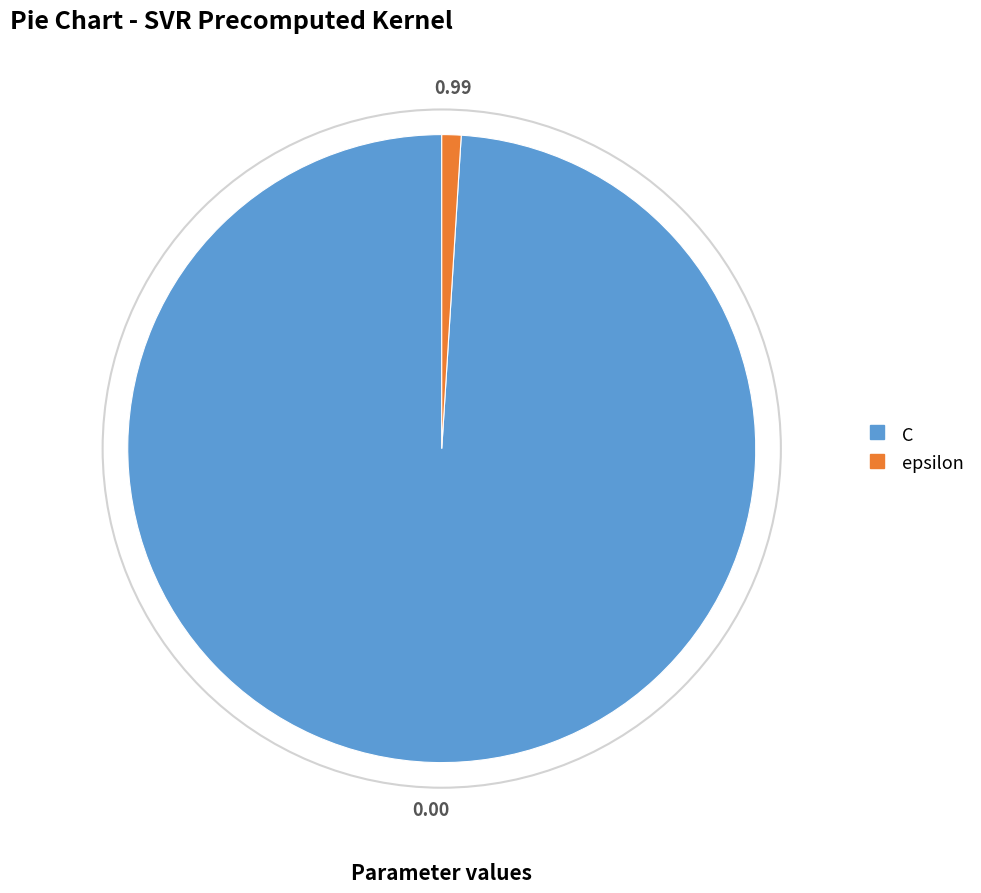

Does C account for over 50% of the chart?

Yes